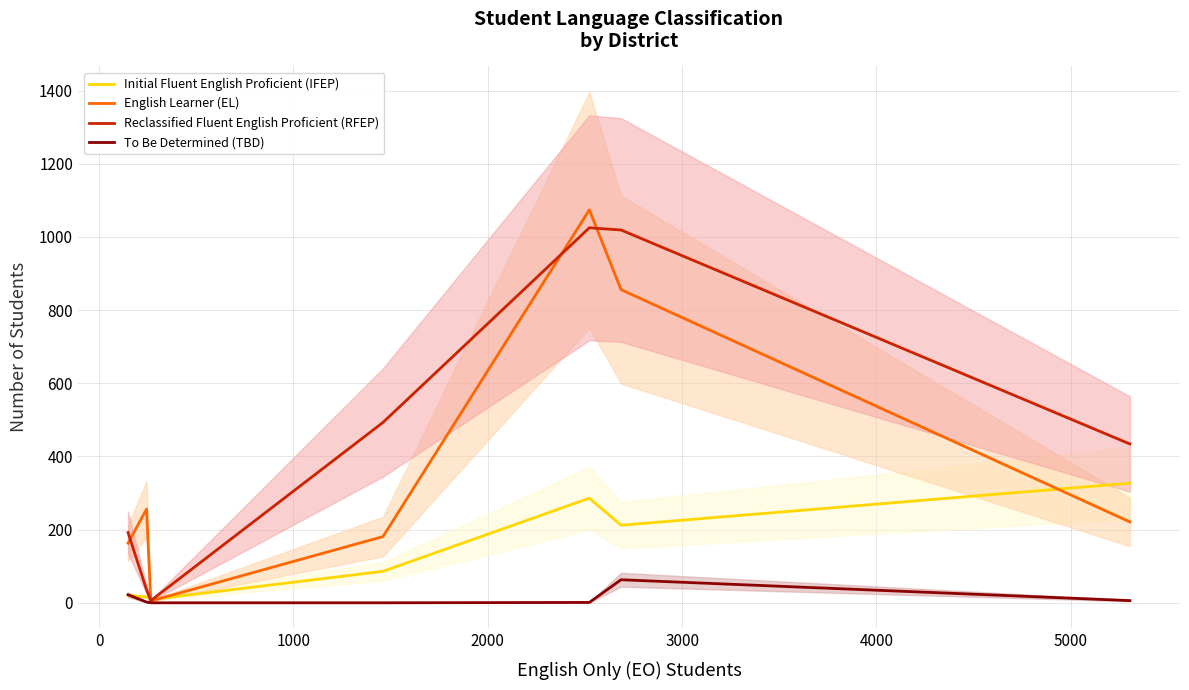

What is the maximum value for To Be Determined (TBD)?

63